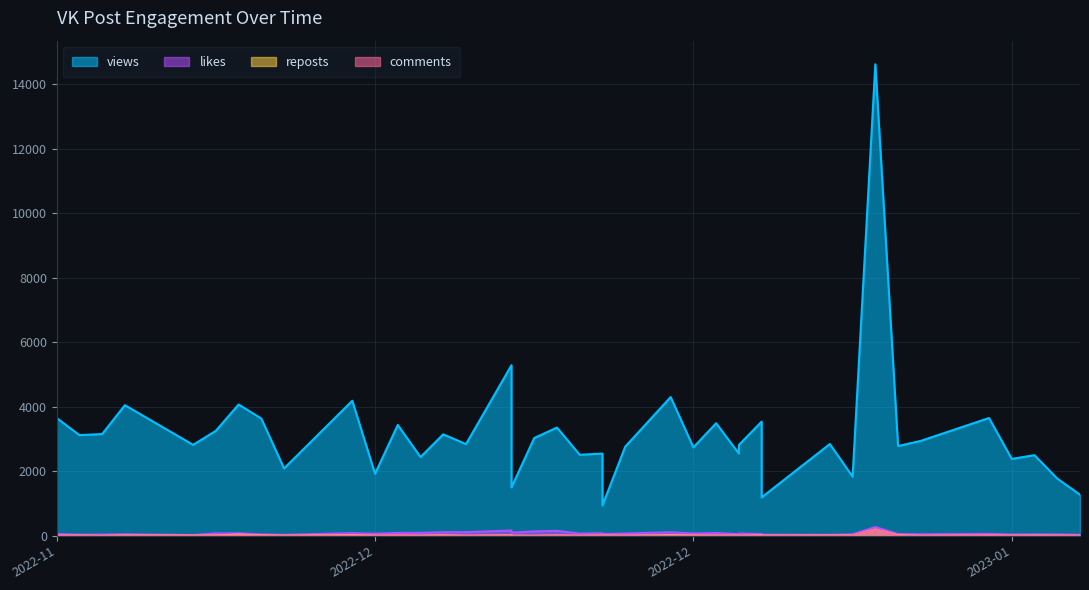

How many lines are shown in the chart?

4